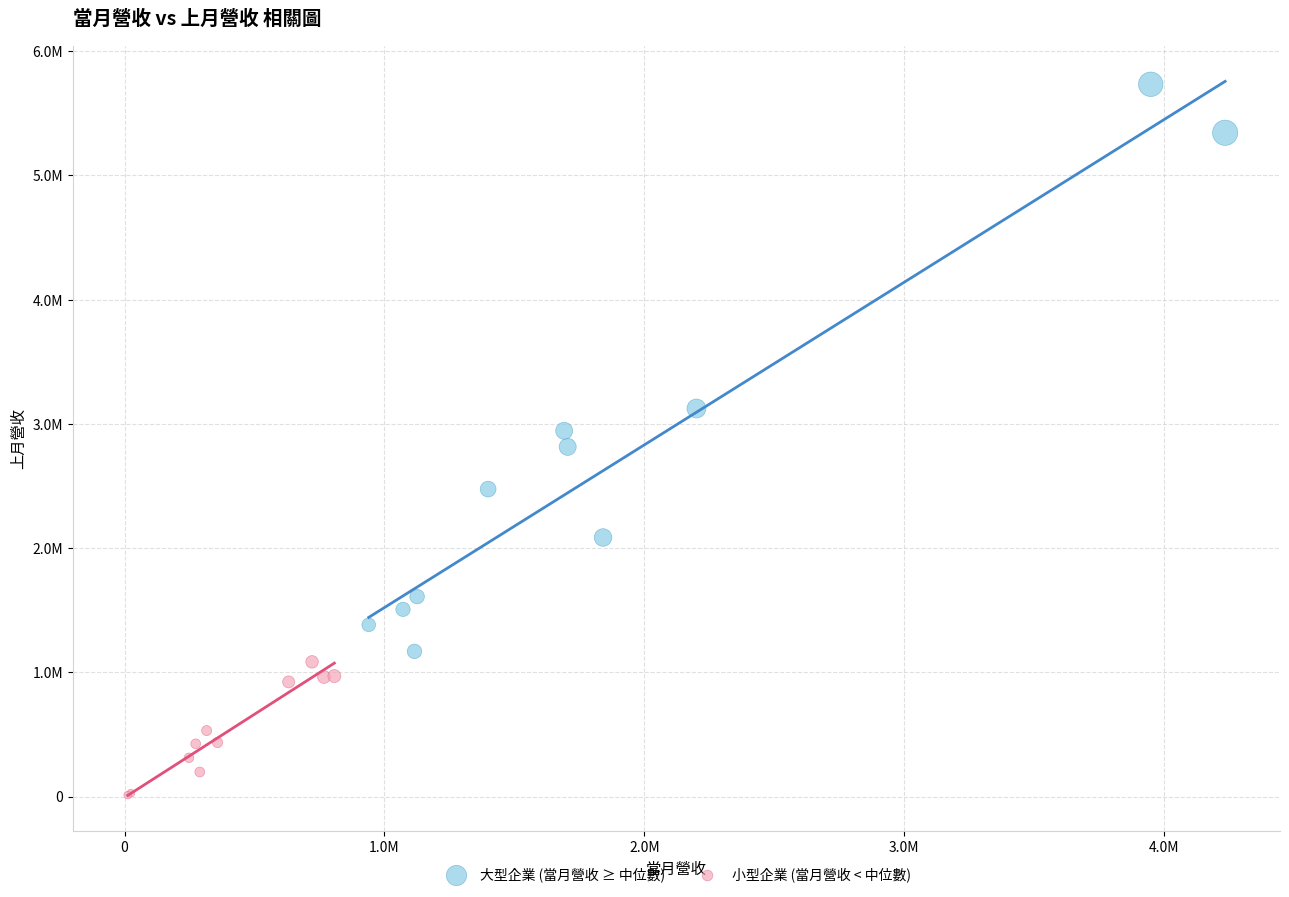

What are all the series names shown in the legend?

大型企業 (當月營收 ≥ 中位數), 小型企業 (當月營收 < 中位數)